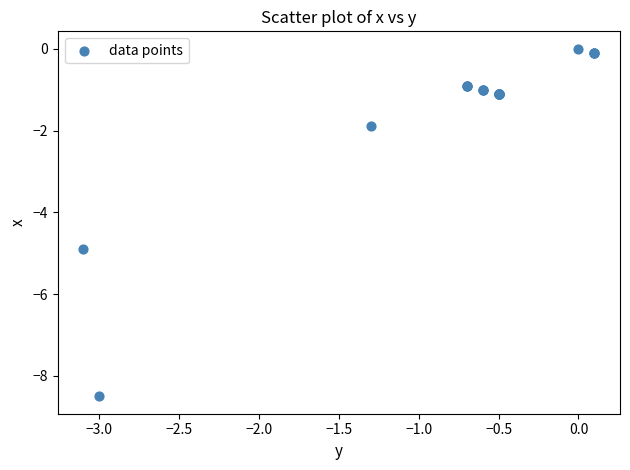

What Y value in the scatter plot is closest to -4?

-4.9